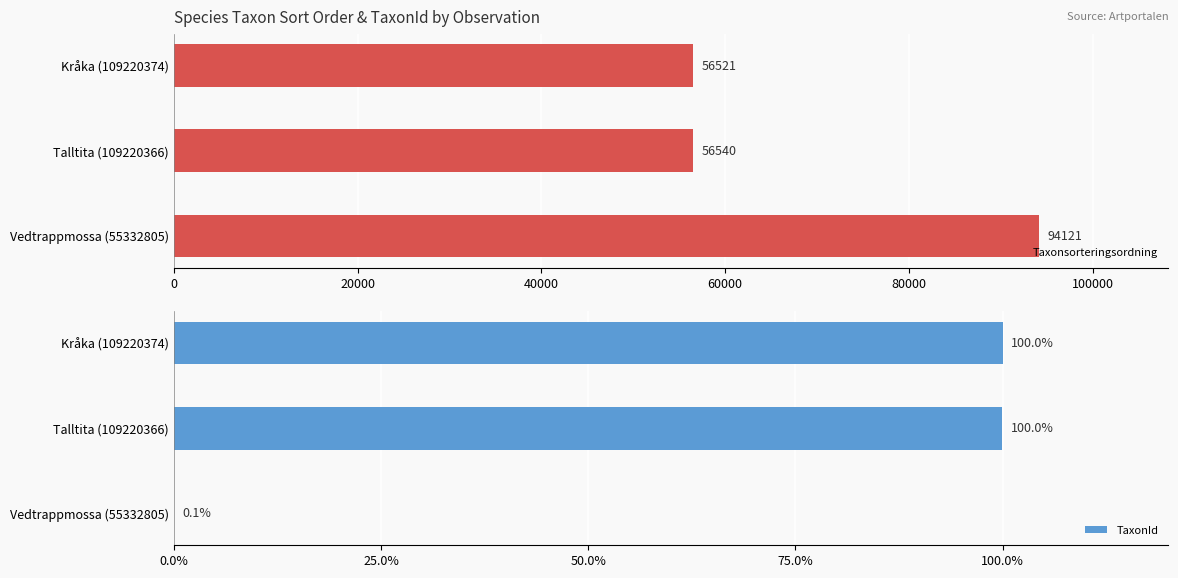

What is the approximate value of Taxonsorteringsordning at Vedtrappmossa (55332805), to the nearest 10?

94120